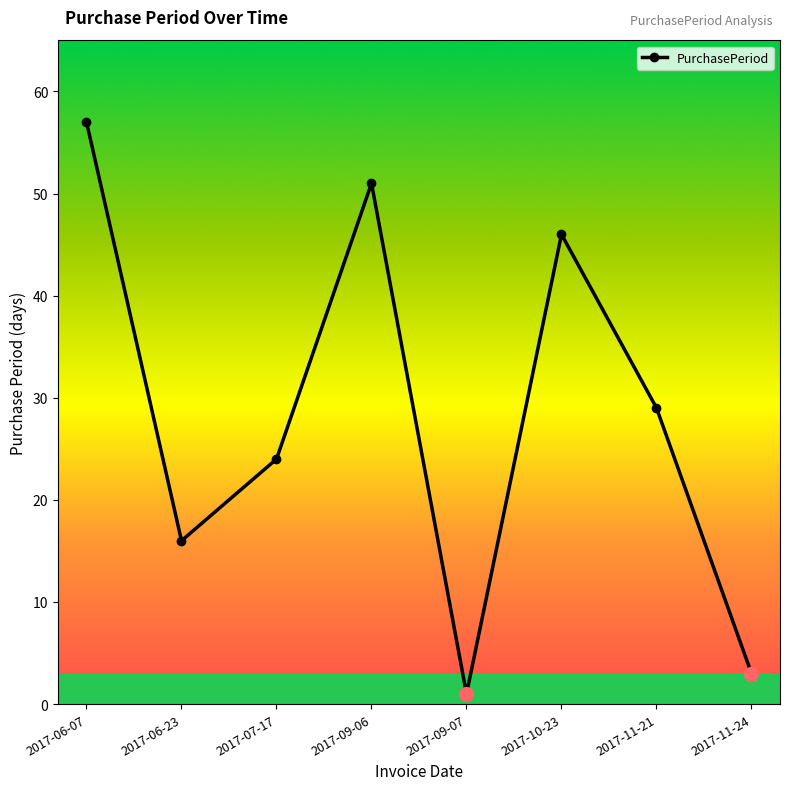

Rank the categories by value from lowest to highest.

2017-09-07, 2017-11-24, 2017-06-23, 2017-07-17, 2017-11-21, 2017-10-23, 2017-09-06, 2017-06-07